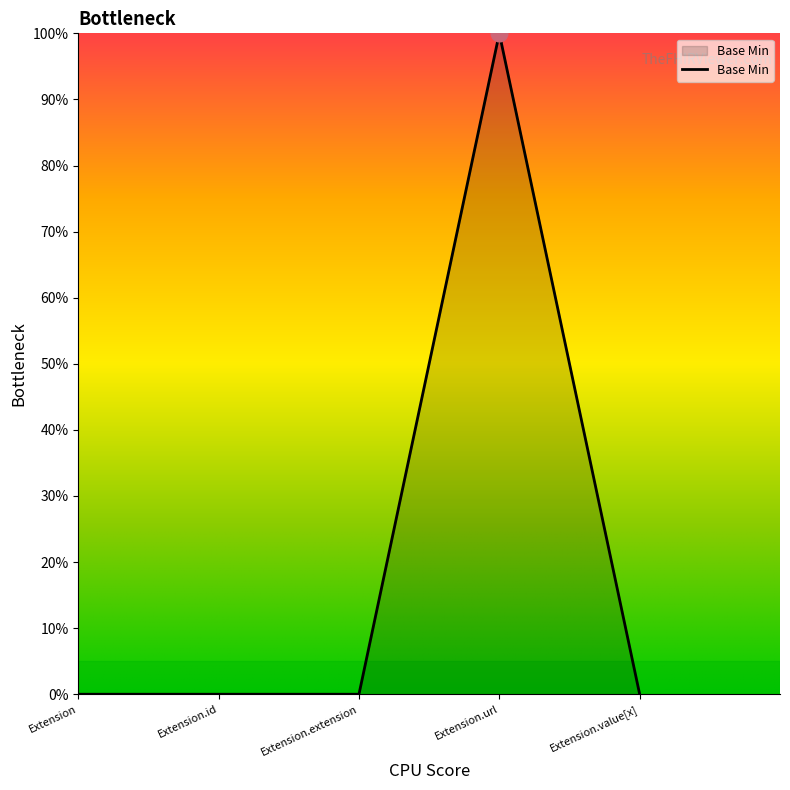

Is it true that the value at Extension.extension is -44?

False